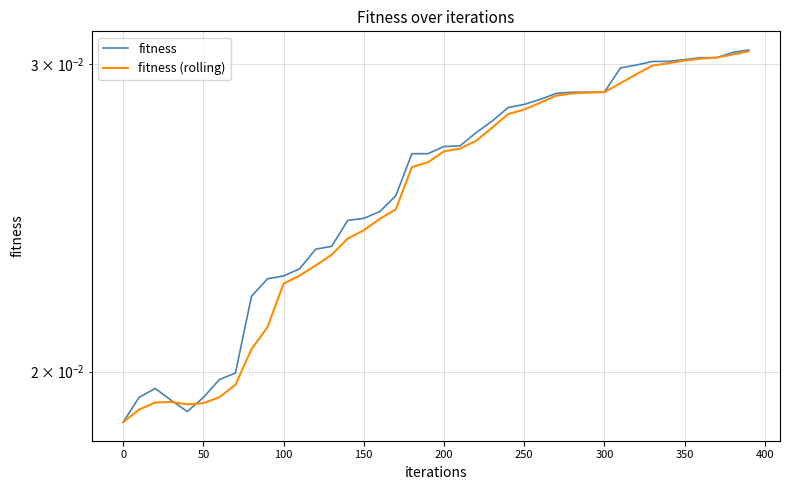

True or false: fitness (rolling) and fitness intersect in this chart.

True